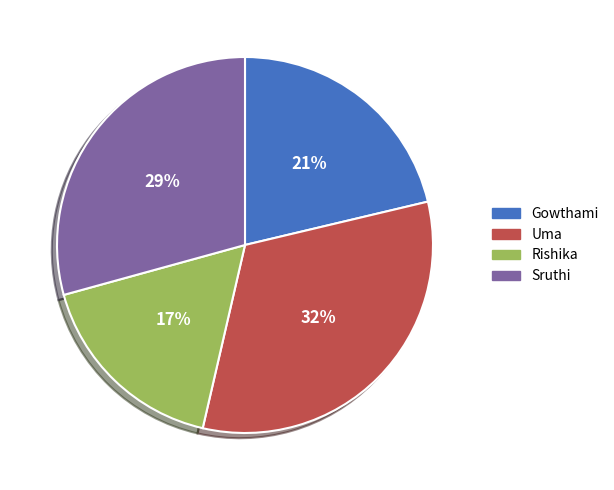

How many segments does this pie chart have?

4